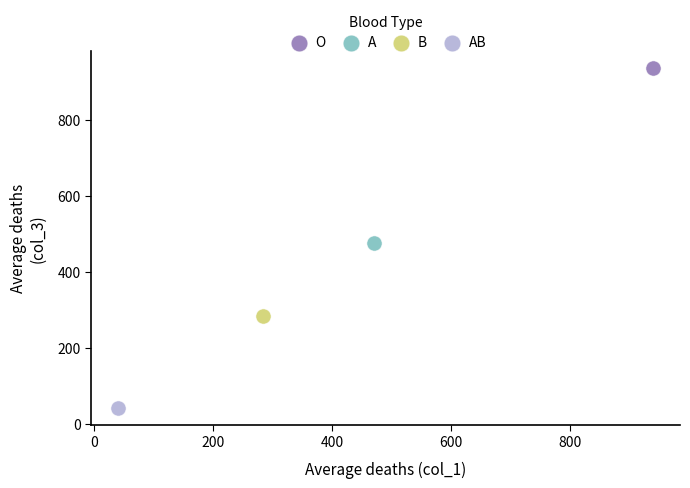

Which series reaches the maximum Y coordinate?

O